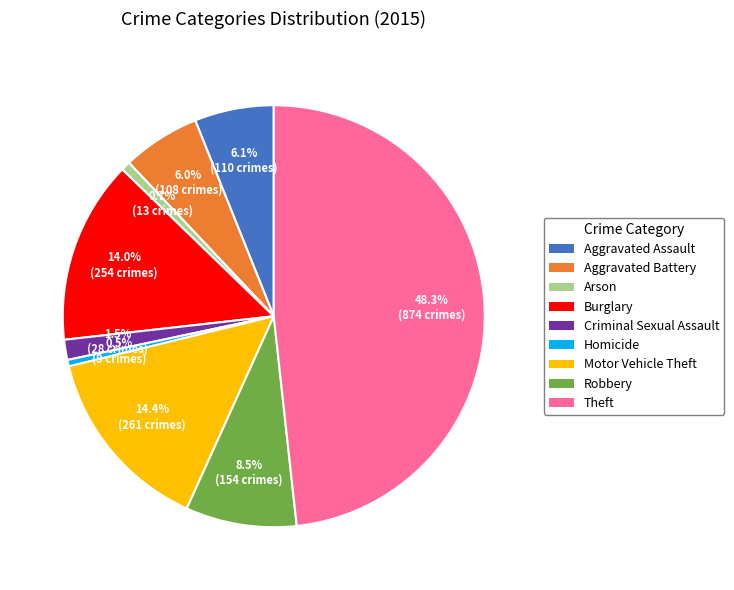

To the nearest percent, what is the combined percentage of Motor Vehicle Theft and Arson?

15%